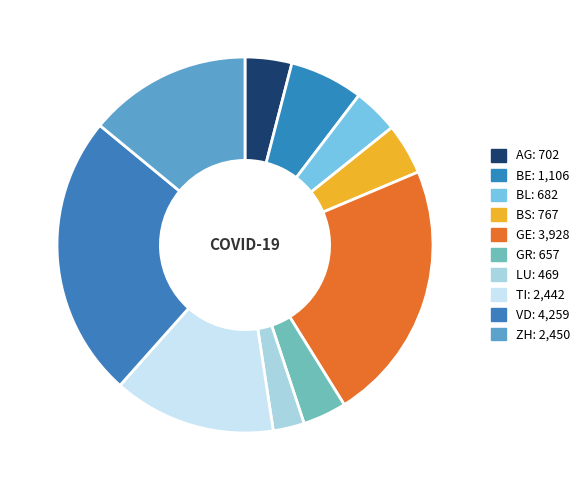

Which has a higher value, BE or BL?

BE